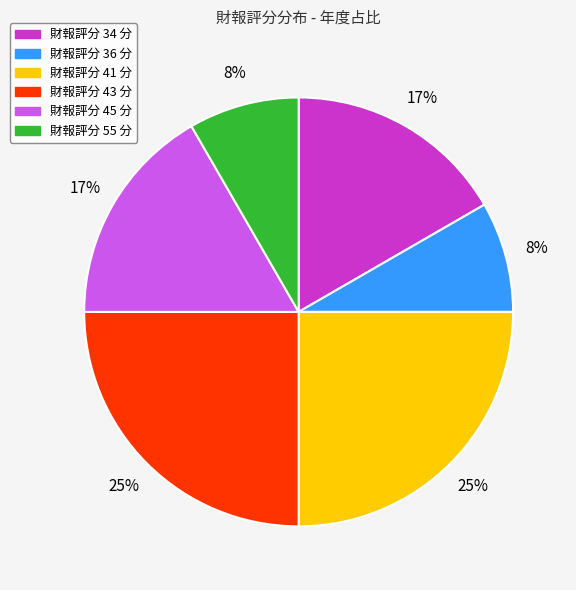

Is there a majority slice in this chart?

No